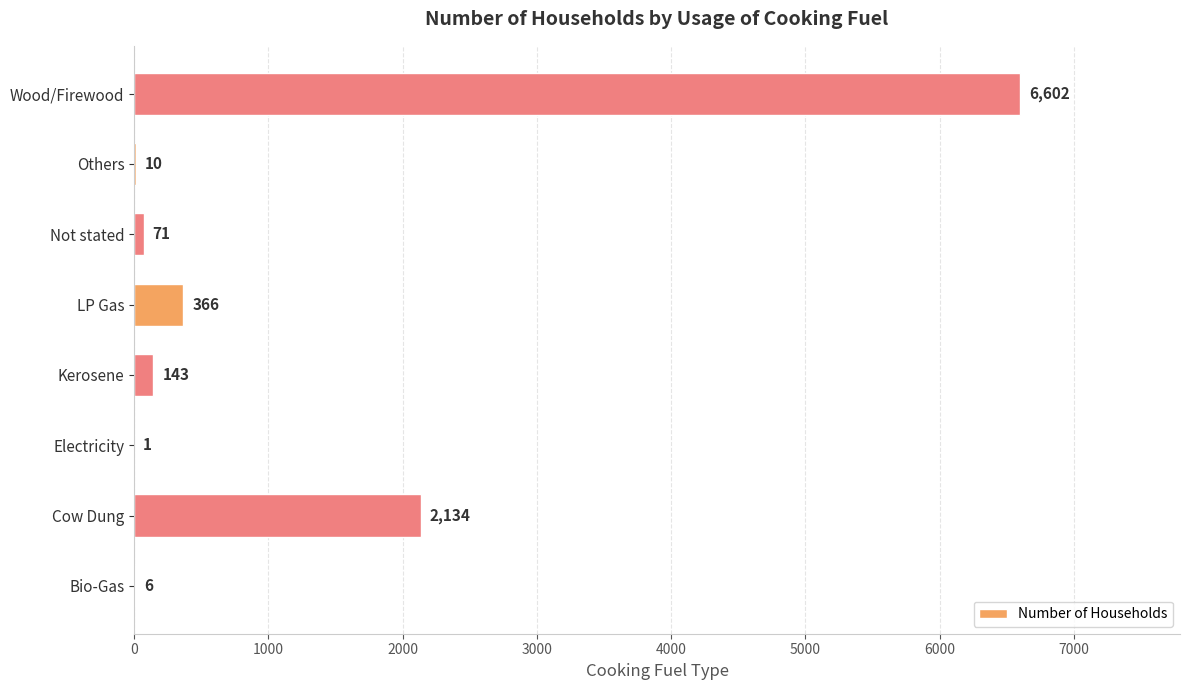

What is the sum of the values at Bio-Gas and LP Gas?

372